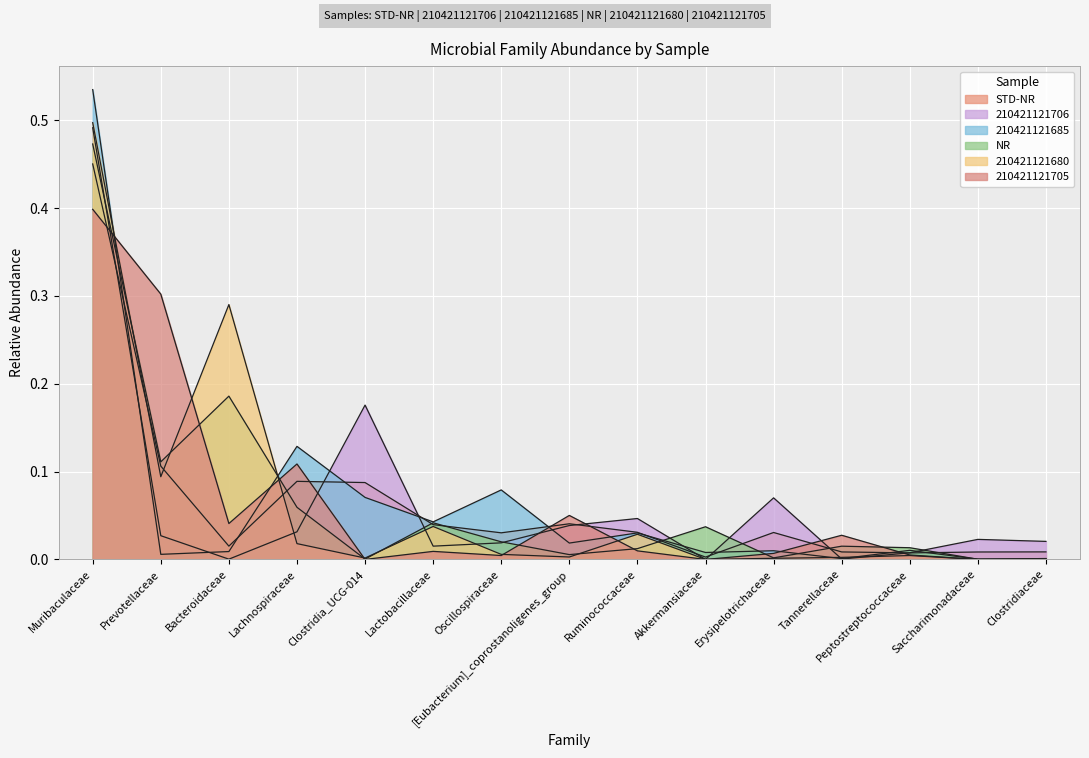

The NR series shows 0.2 at Bacteroidaceae. True or false?

True